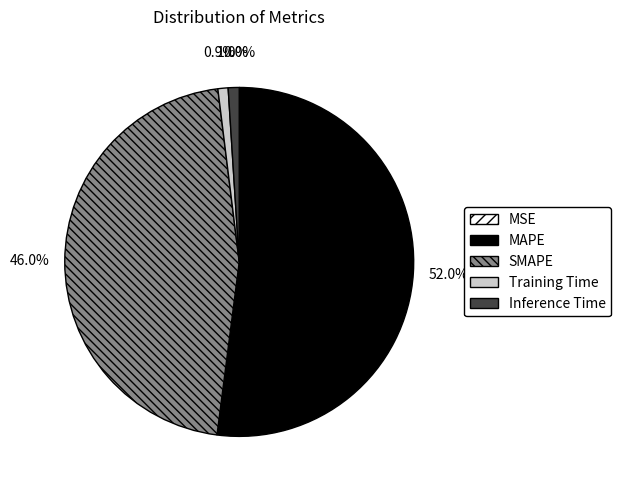

What is the ratio of the value at SMAPE to the value at MAPE?

0.9